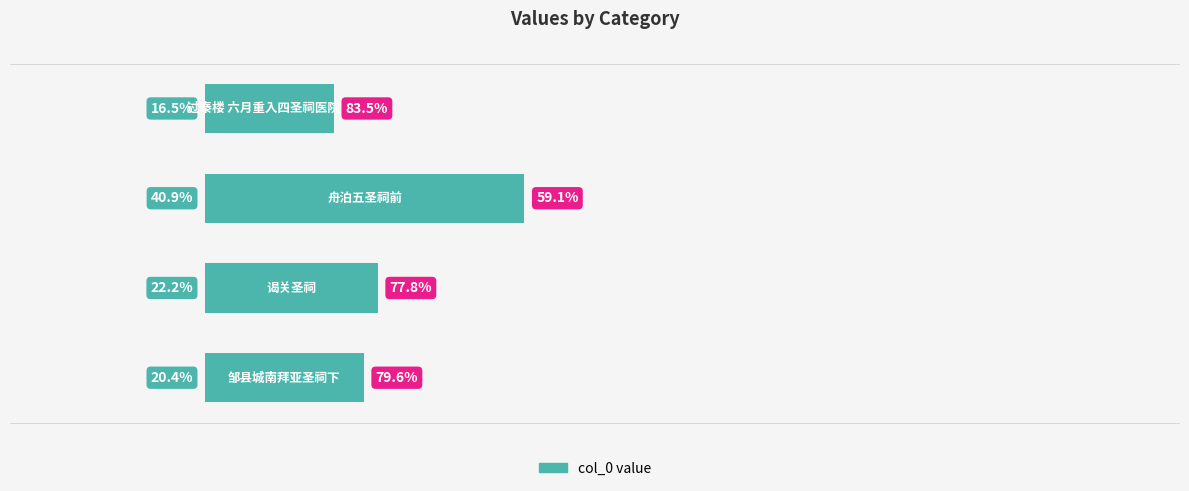

Does the chart contain stacked bars?

No